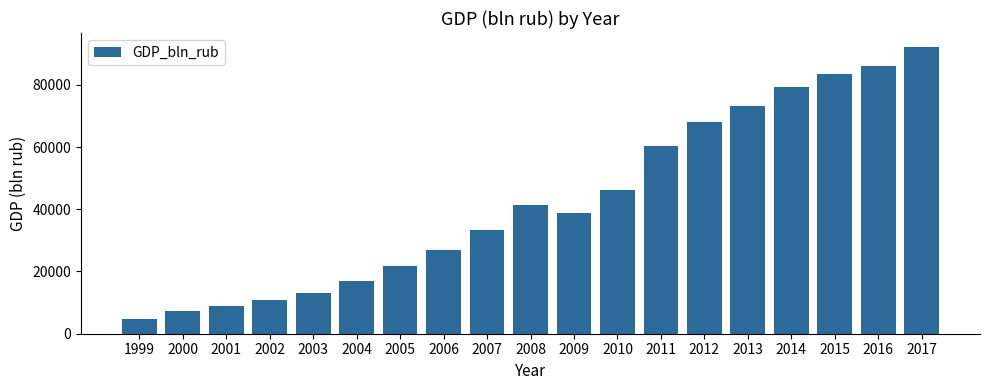

True or false: the data shows 29704 at 2004.

False